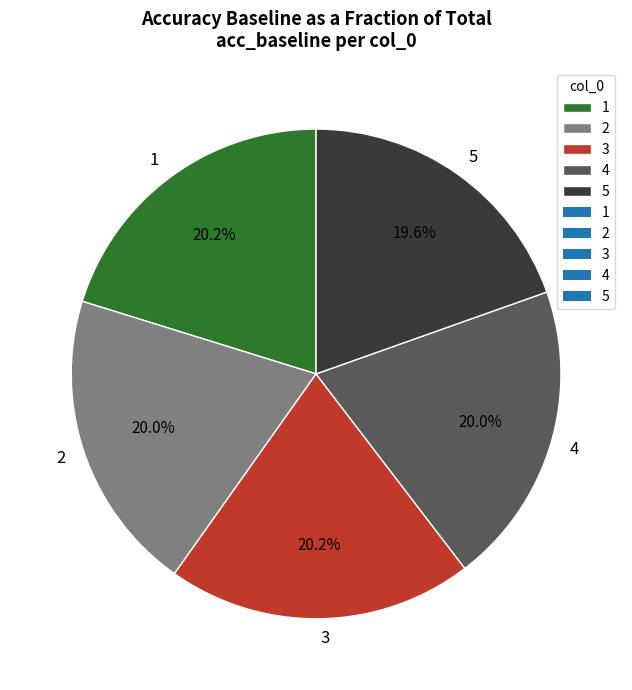

Combined, do 4 and 3 account for over 50%?

No